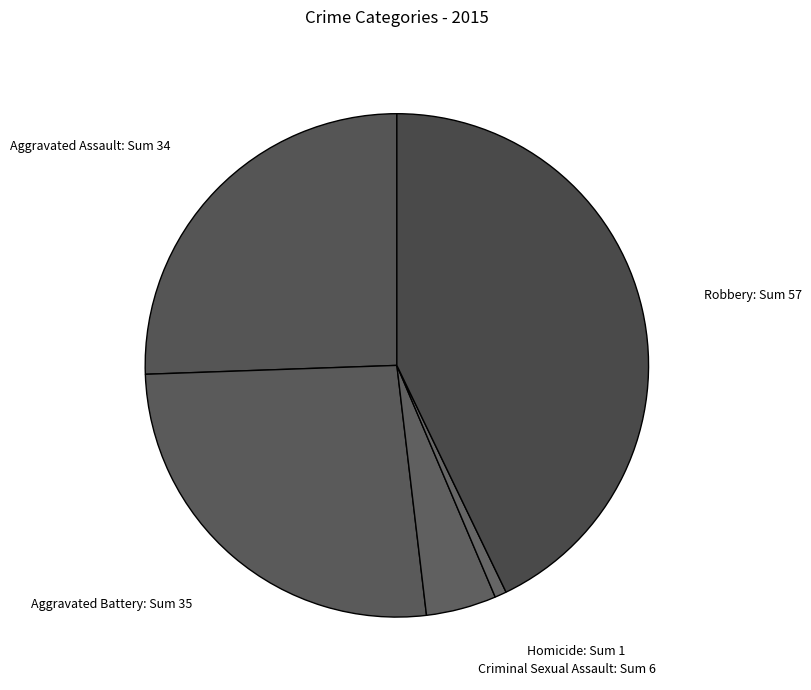

Approximately how many times larger is the value at Aggravated Battery compared to Robbery?

0.6